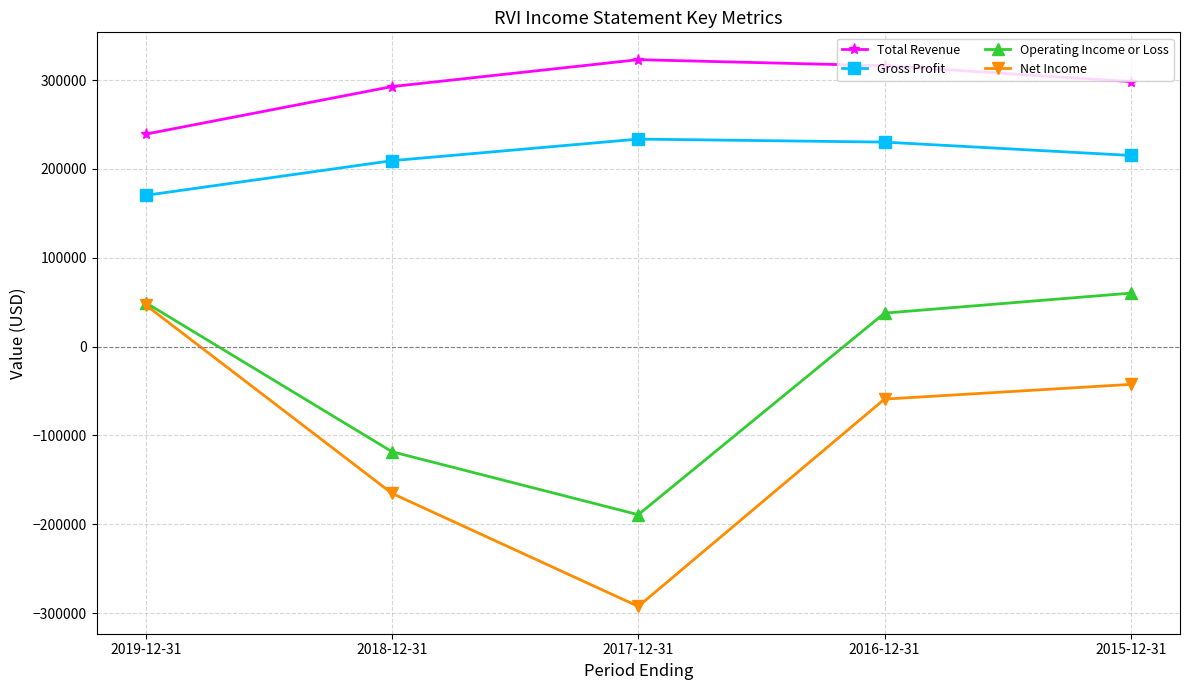

What is the difference between the second highest and minimum values in the Net Income series?

249900